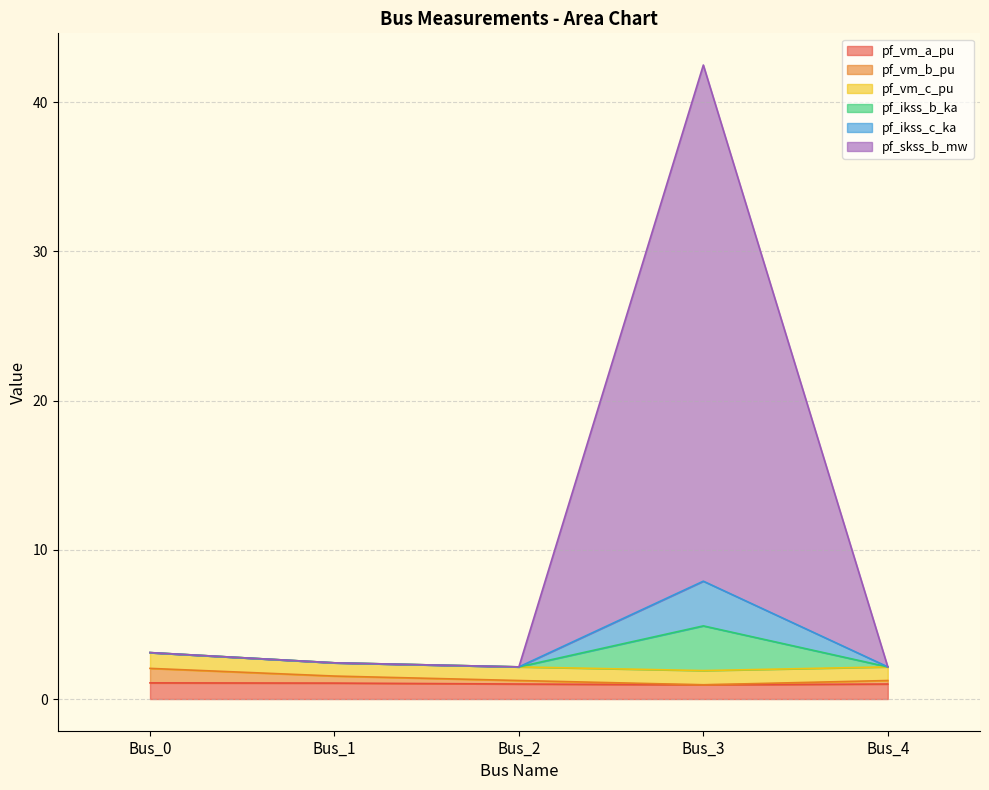

True or false: pf_ikss_c_ka has more than 1 interior local peaks.

False